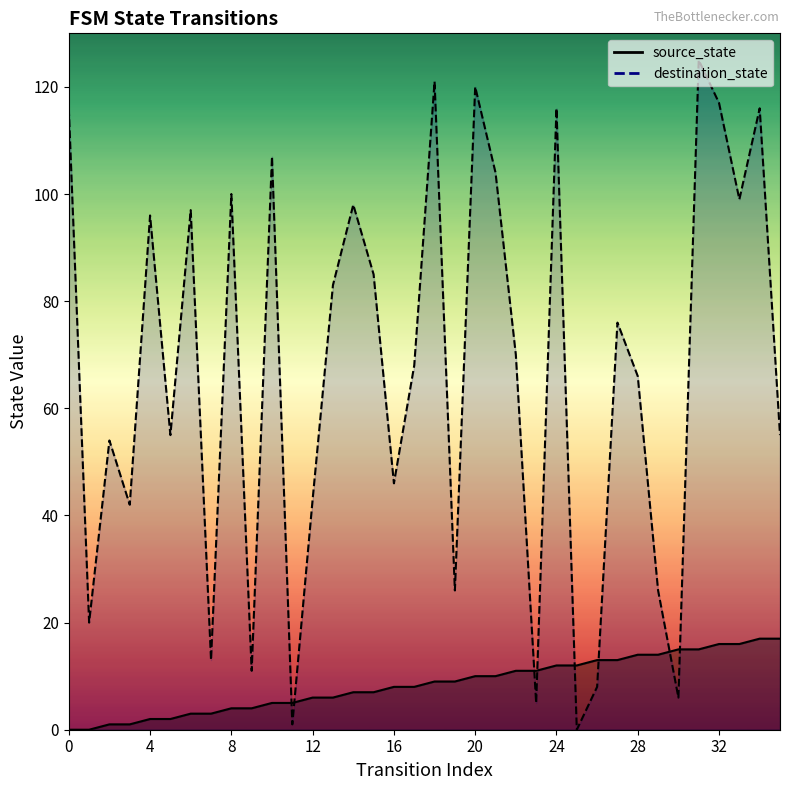

How many values in destination_state are above zero?

35